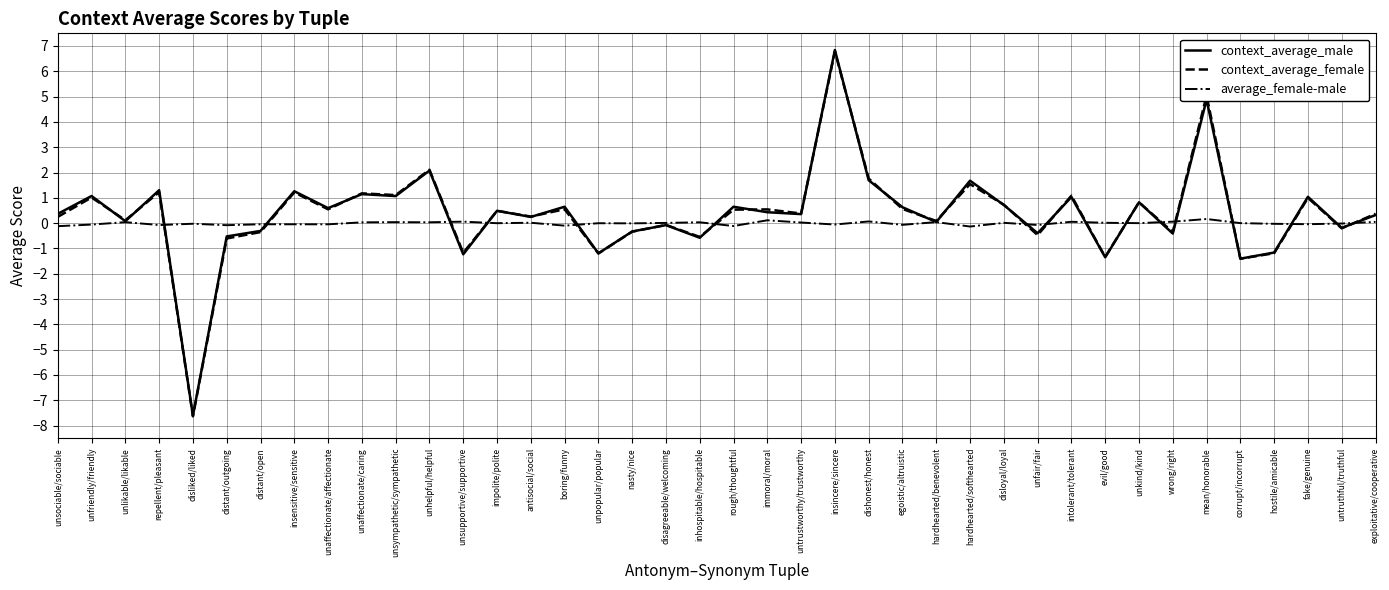

How many series are shown in this chart?

3